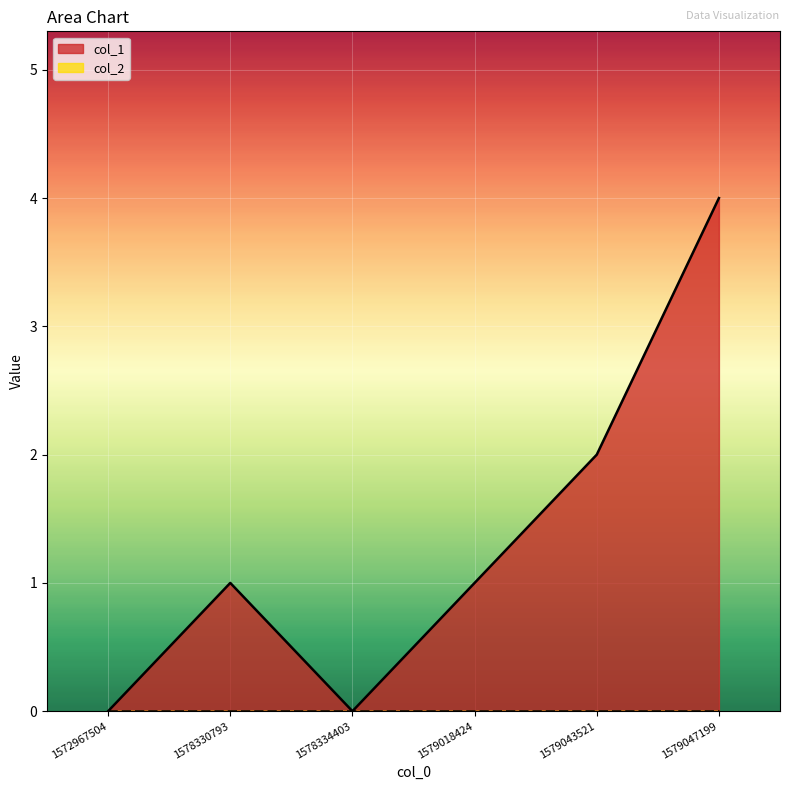

The value at 1579043521 is 3. True or false?

False